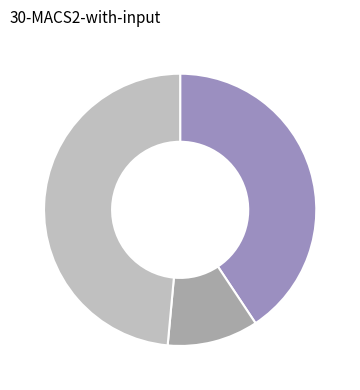

How many segments does this pie chart have?

3